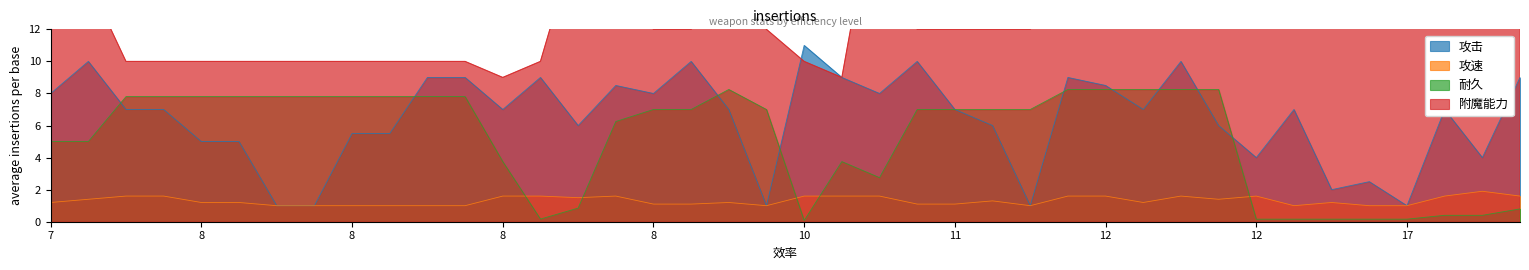

Read the 附魔能力 value at 11.

22.0